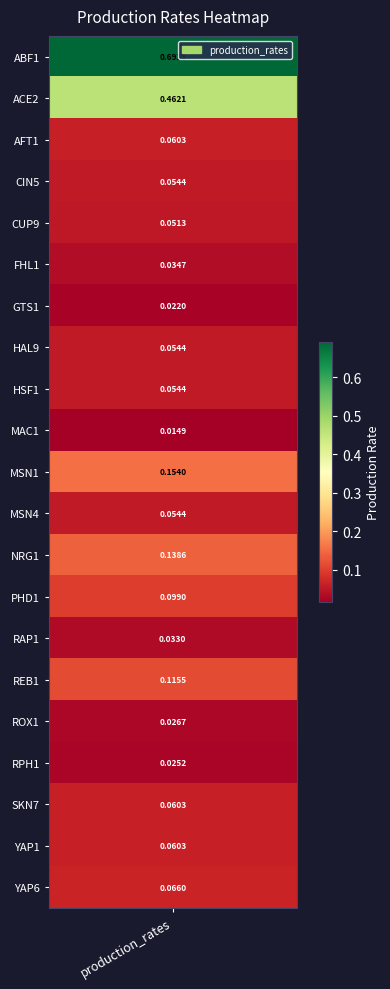

List the labels in order of value, largest first.

ABF1, ACE2, MSN1, NRG1, REB1, PHD1, YAP6, AFT1, SKN7, YAP1, CIN5, HAL9, HSF1, MSN4, CUP9, FHL1, RAP1, ROX1, RPH1, GTS1, MAC1